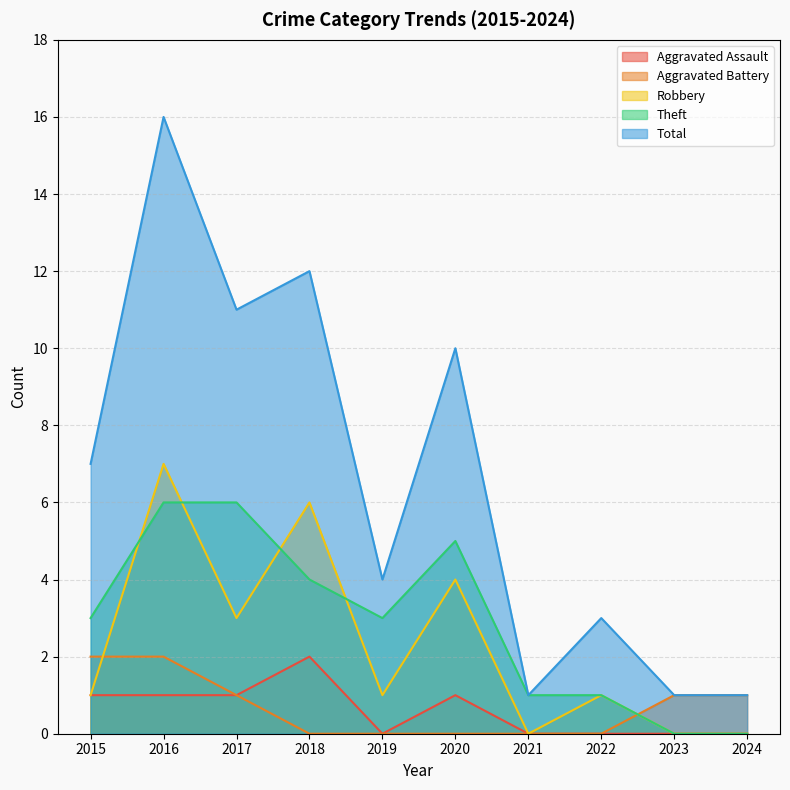

What is the greatest value displayed?

16